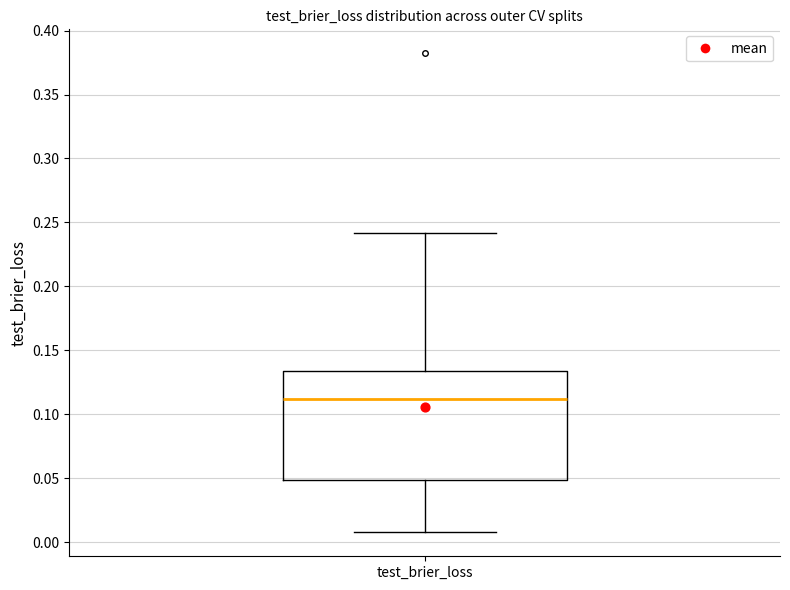

Read this box plot against the y-axis: the position of the median line, the range covered by the box, and the ends of both whiskers. The values are not printed on the chart, so give them approximately, as read against the axis.

median 0.110, box 0.050 to 0.135, whiskers 0.010 to 0.240